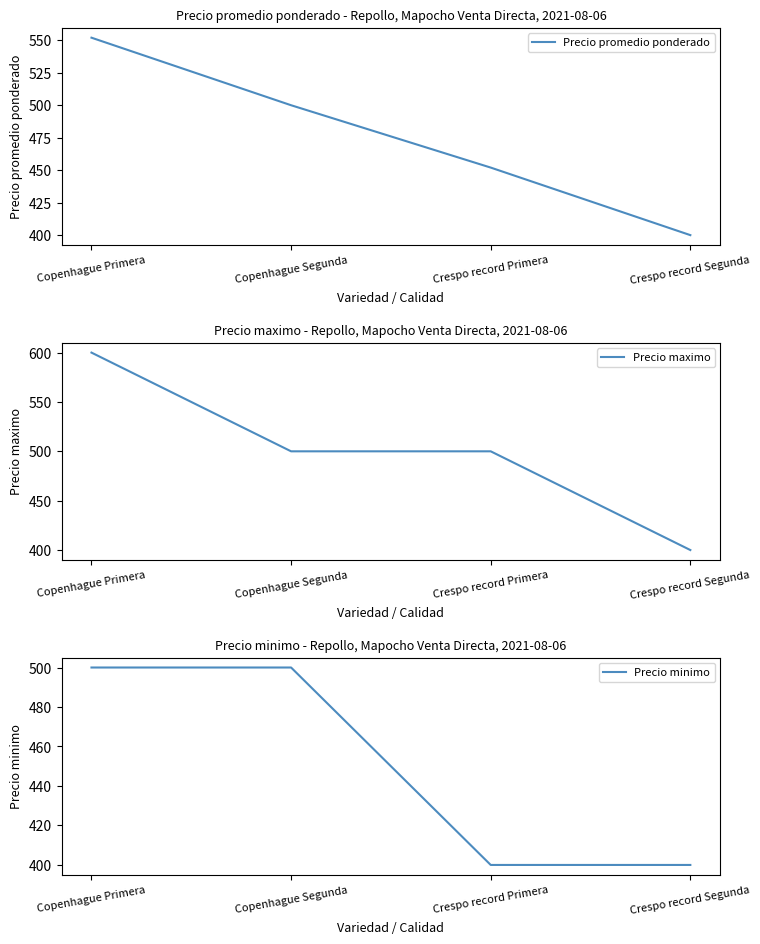

At which label is Precio minimo closest to 450?

Copenhague Primera